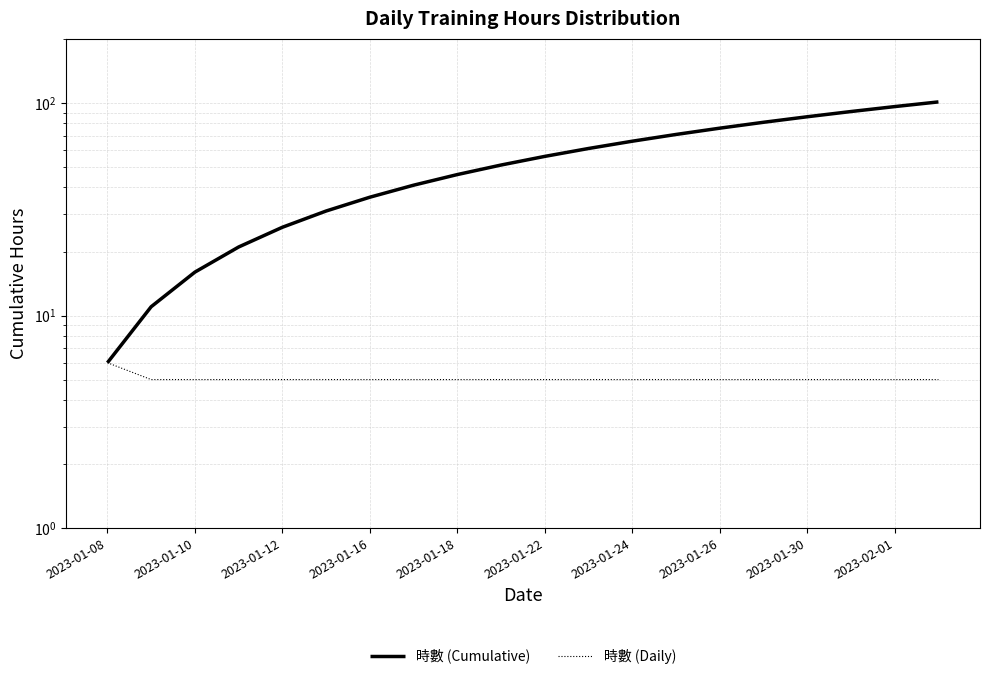

What is the total value across all series at 19?

106